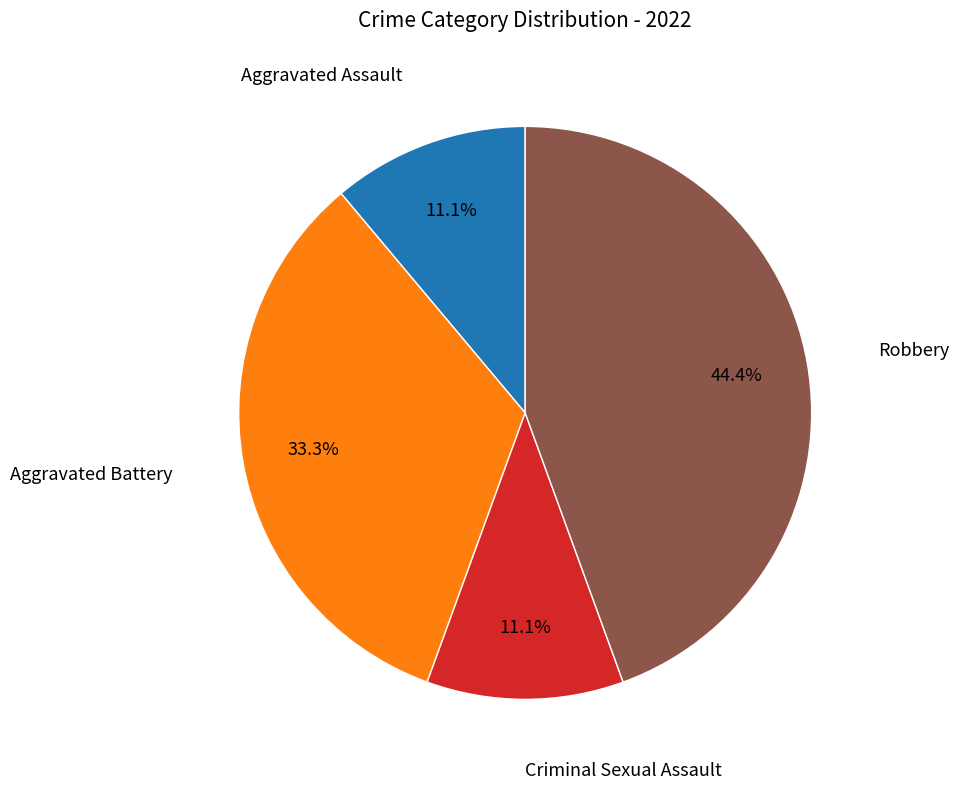

Is there any slice that represents more than half of the pie?

No